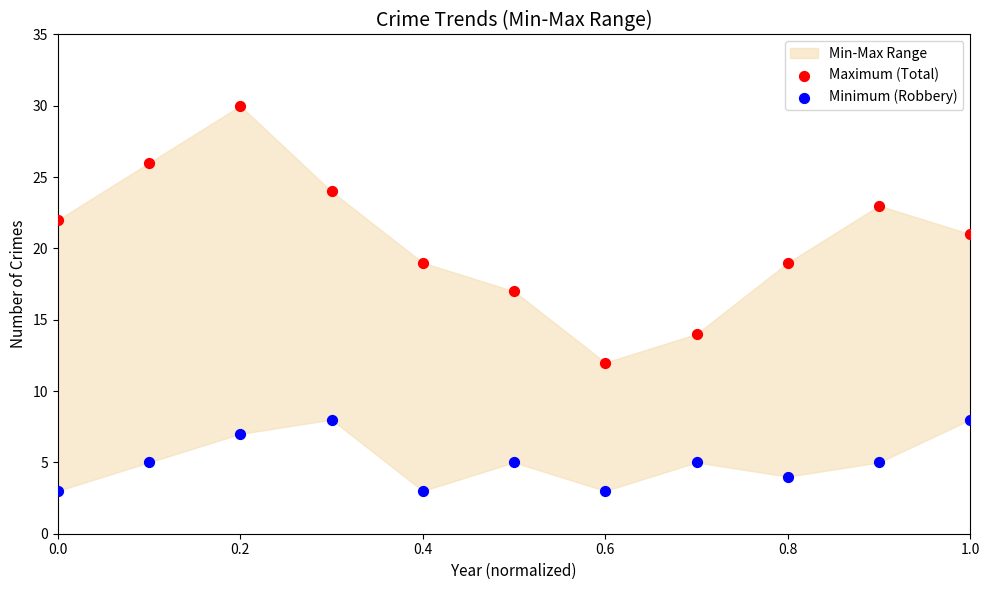

Which series has the largest total across all categories?

Maximum (Total)